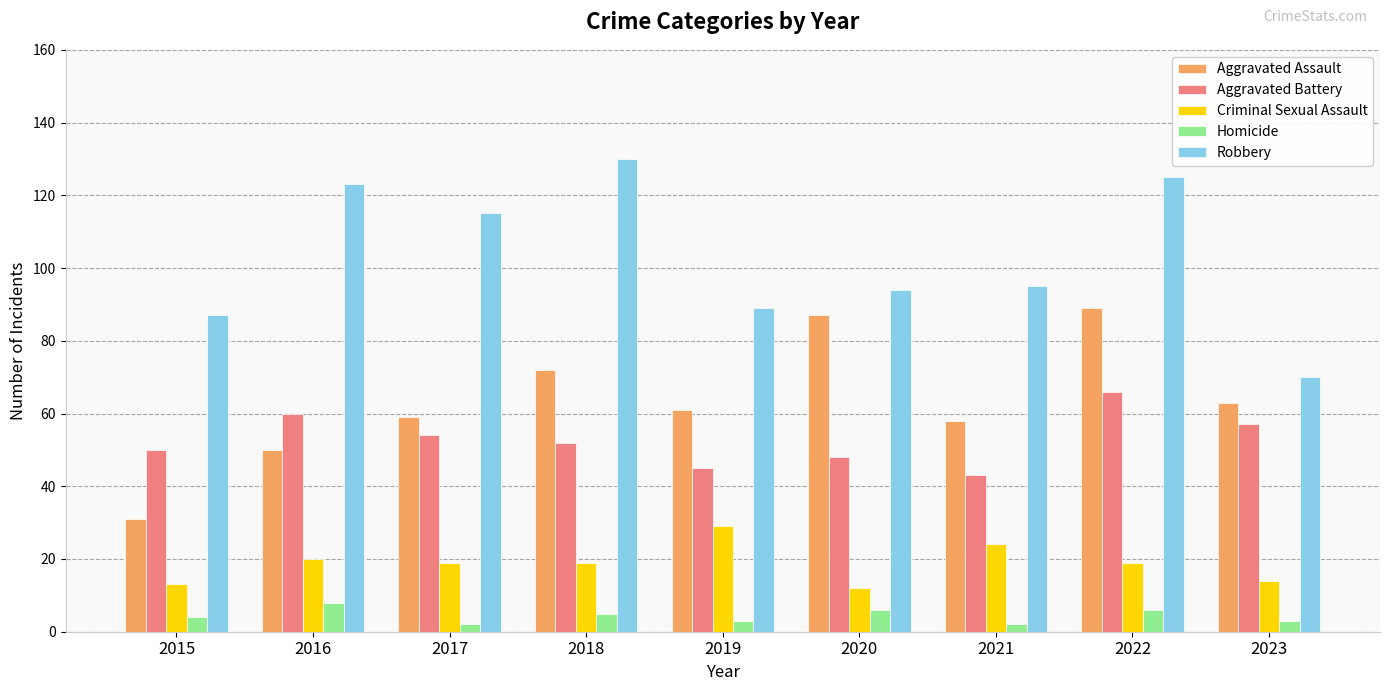

What is the difference between the highest and lowest values at 2018?

125